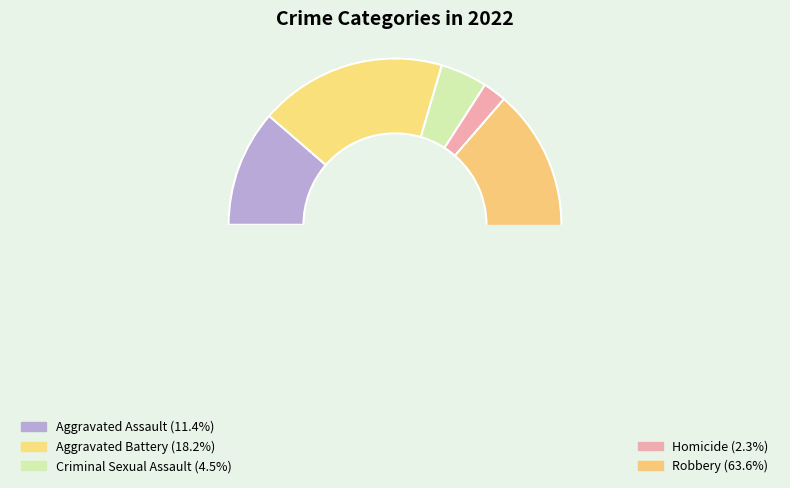

Rank the categories by value from highest to lowest.

Robbery, Aggravated Battery, Aggravated Assault, Criminal Sexual Assault, Homicide